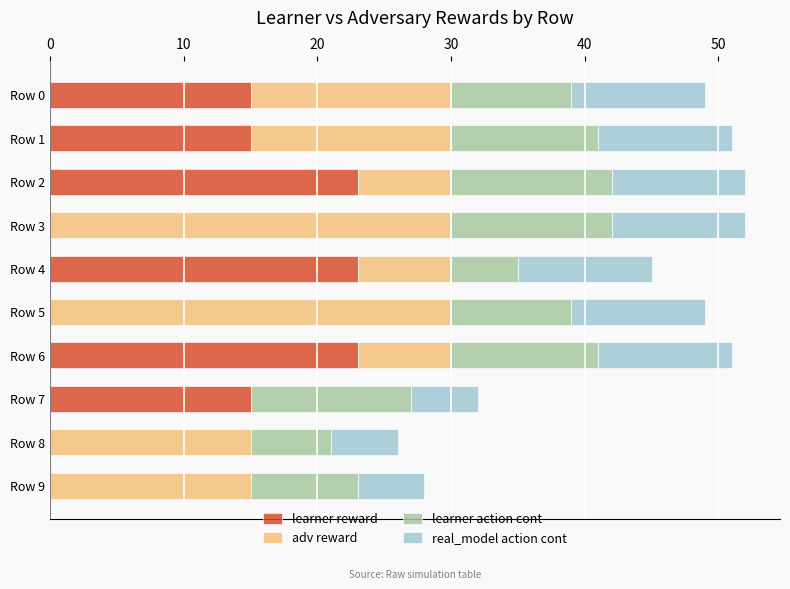

Is it true that learner reward equals 3 at Row 0?

False